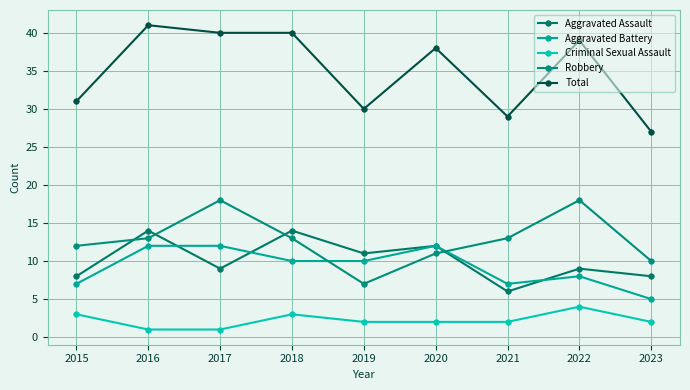

List the labels in order of Aggravated Battery value, largest first.

2016, 2017, 2020, 2018, 2019, 2022, 2015, 2021, 2023